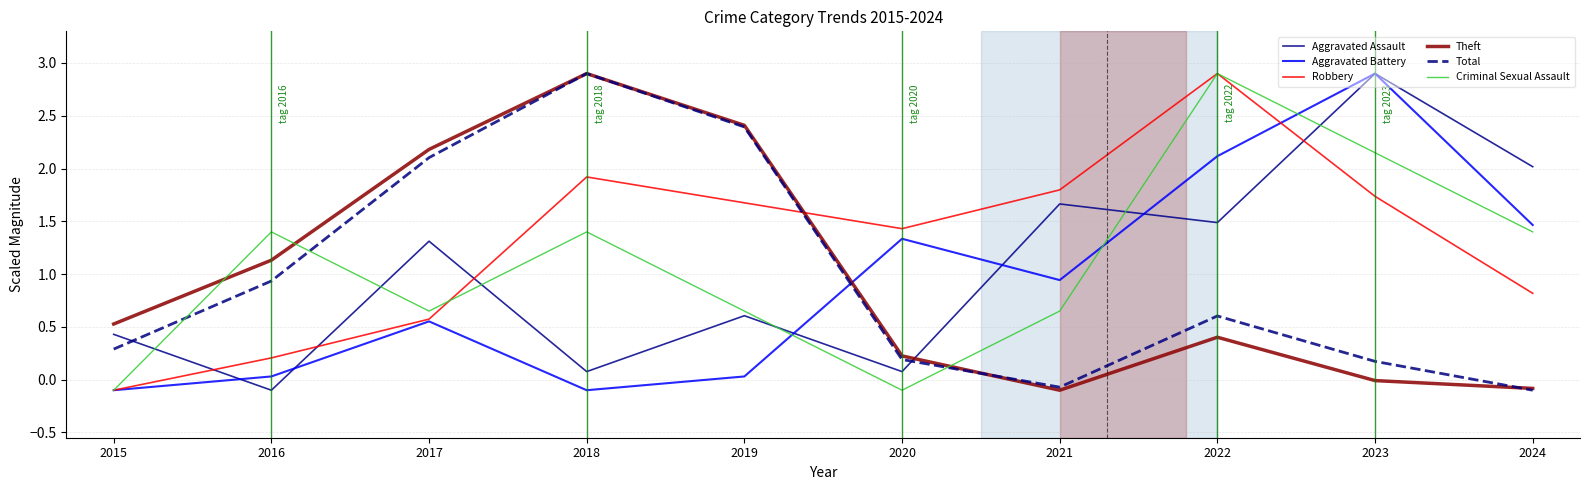

After their last crossing, which series has the higher values: Theft or Aggravated Assault?

Aggravated Assault